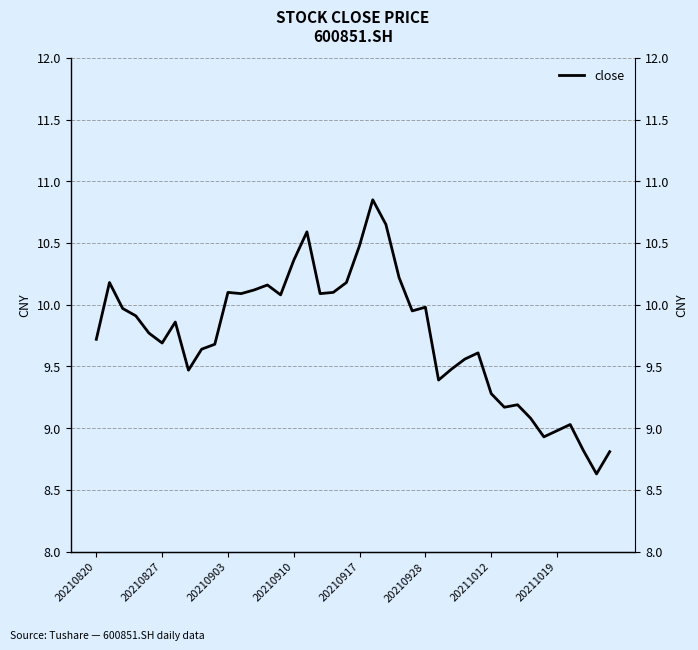

The chart shows a value of 9.4 at 26. True or false?

True